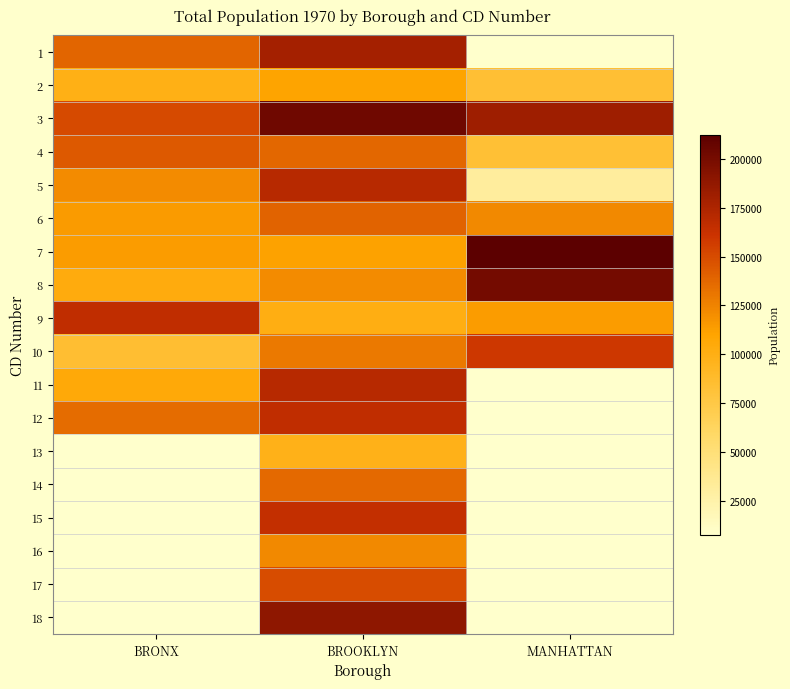

Is the value of 18 at BROOKLYN greater than the value of 15 at MANHATTAN?

No